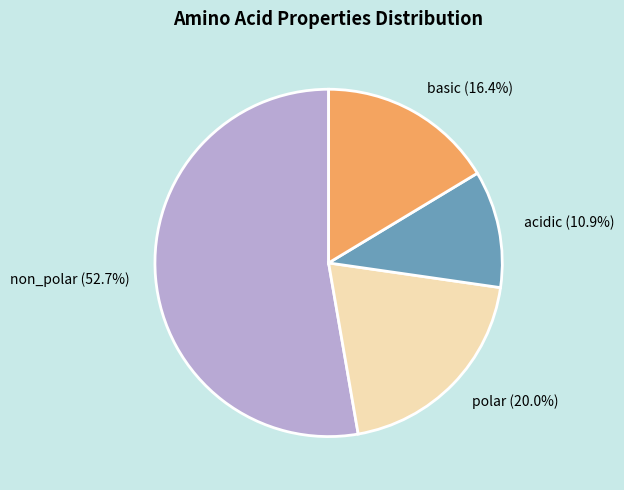

Count the number of slices in the pie.

4